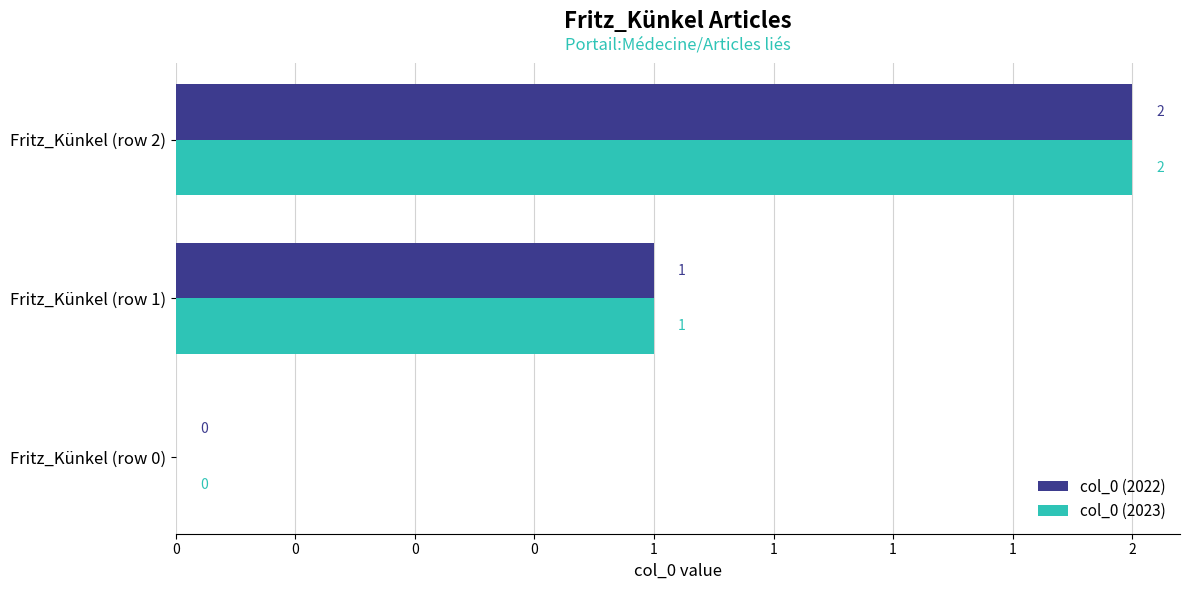

Rank the series by their maximum value, from lowest to highest.

col_0 (2022), col_0 (2023)